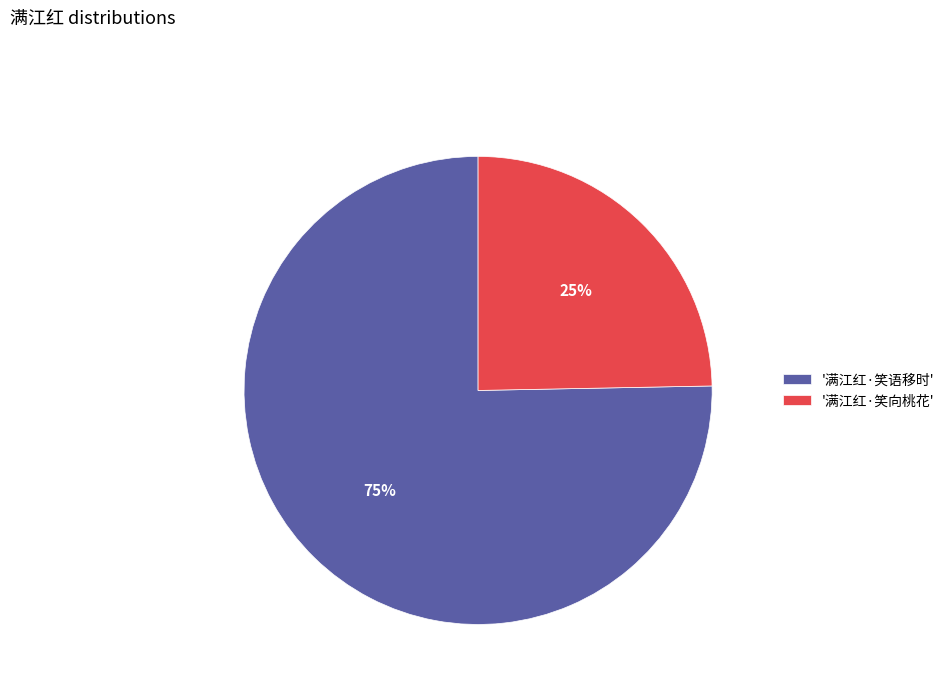

Rank the categories by value from highest to lowest.

'满江红·笑语移时', '满江红·笑向桃花'